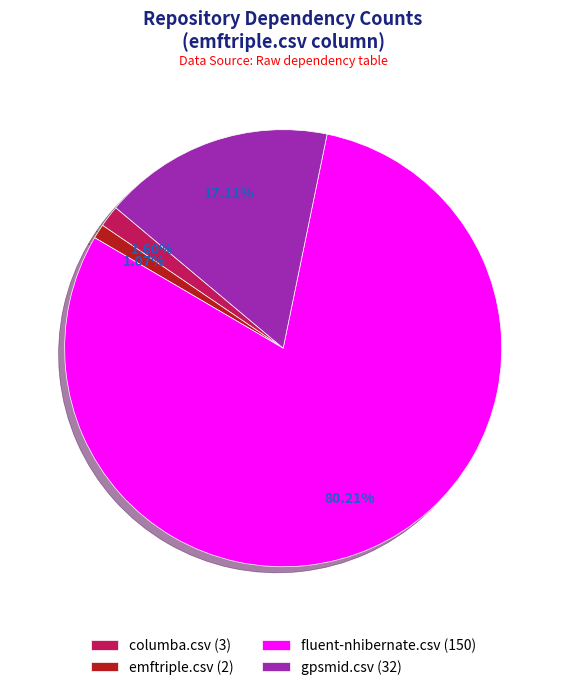

Rank the categories by value from highest to lowest.

fluent-nhibernate.csv, gpsmid.csv, columba.csv, emftriple.csv